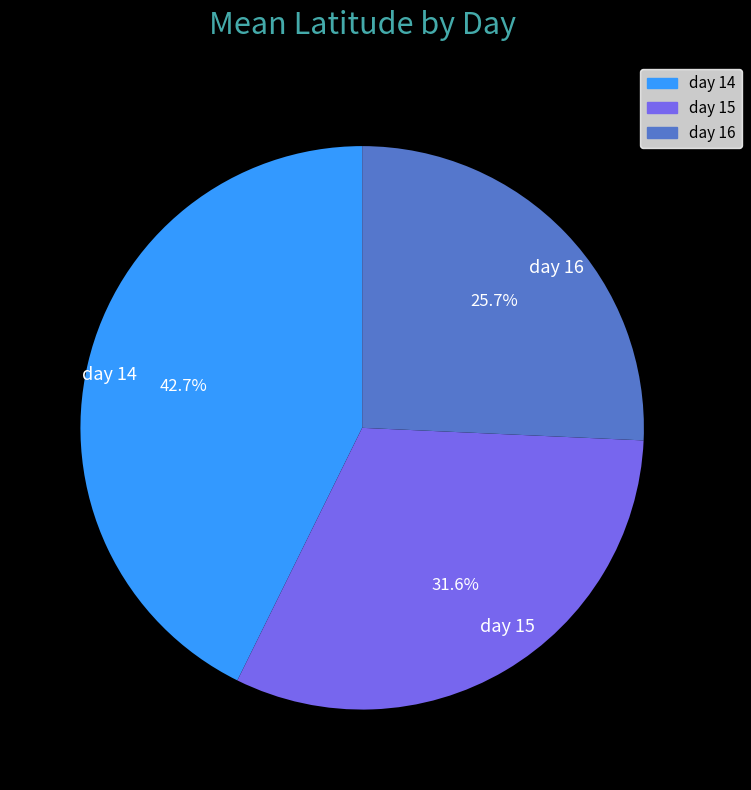

The day 15 slice represents 20% of the pie. True or false?

False